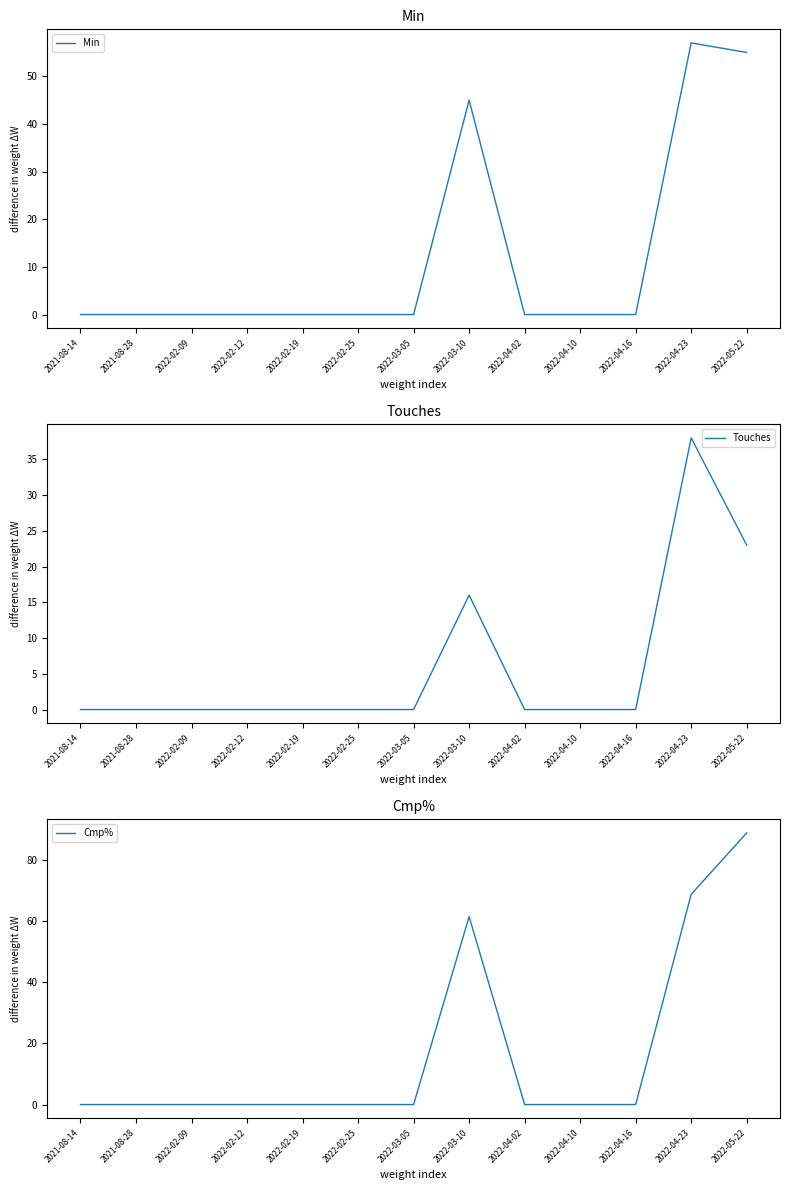

True or false: Min has a value of 0.0 at 2022-02-12.

True